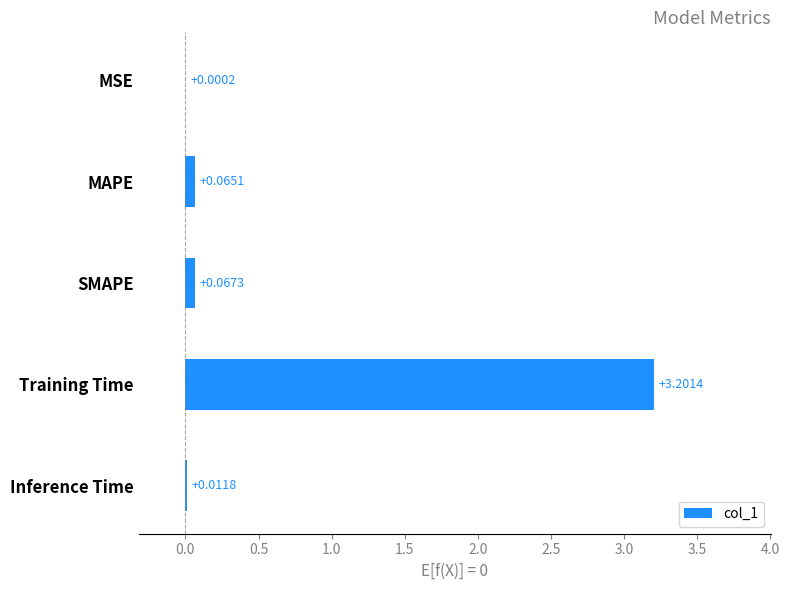

What is the sum of all values?

3.3